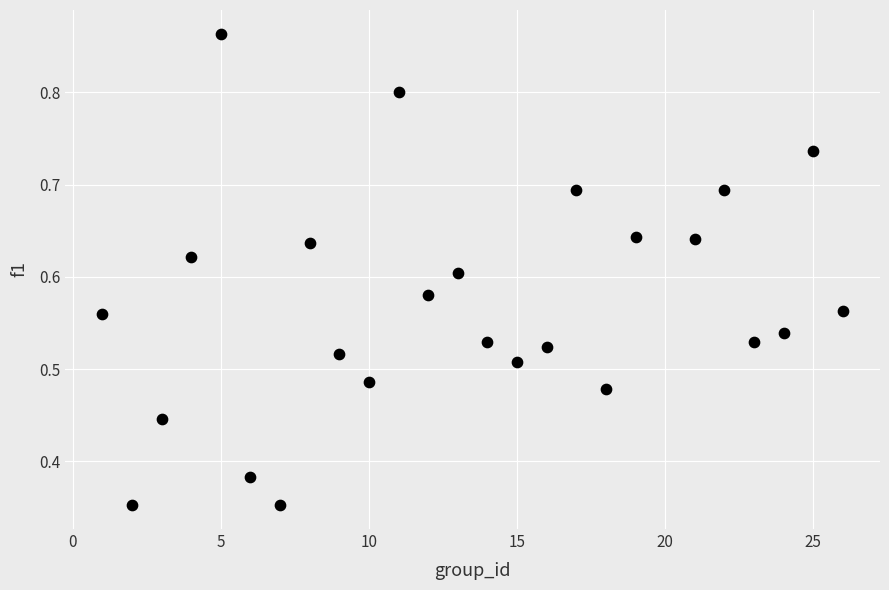

What is the range of X values (max minus min)?

25.0